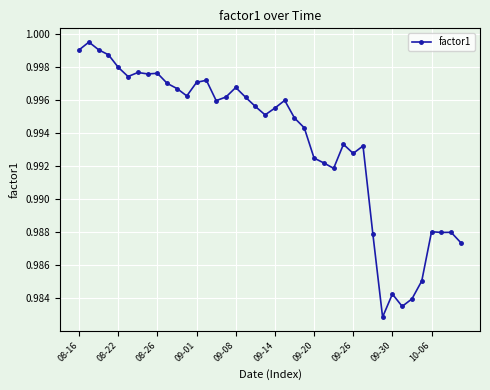

What is the sum of all values?

39.7